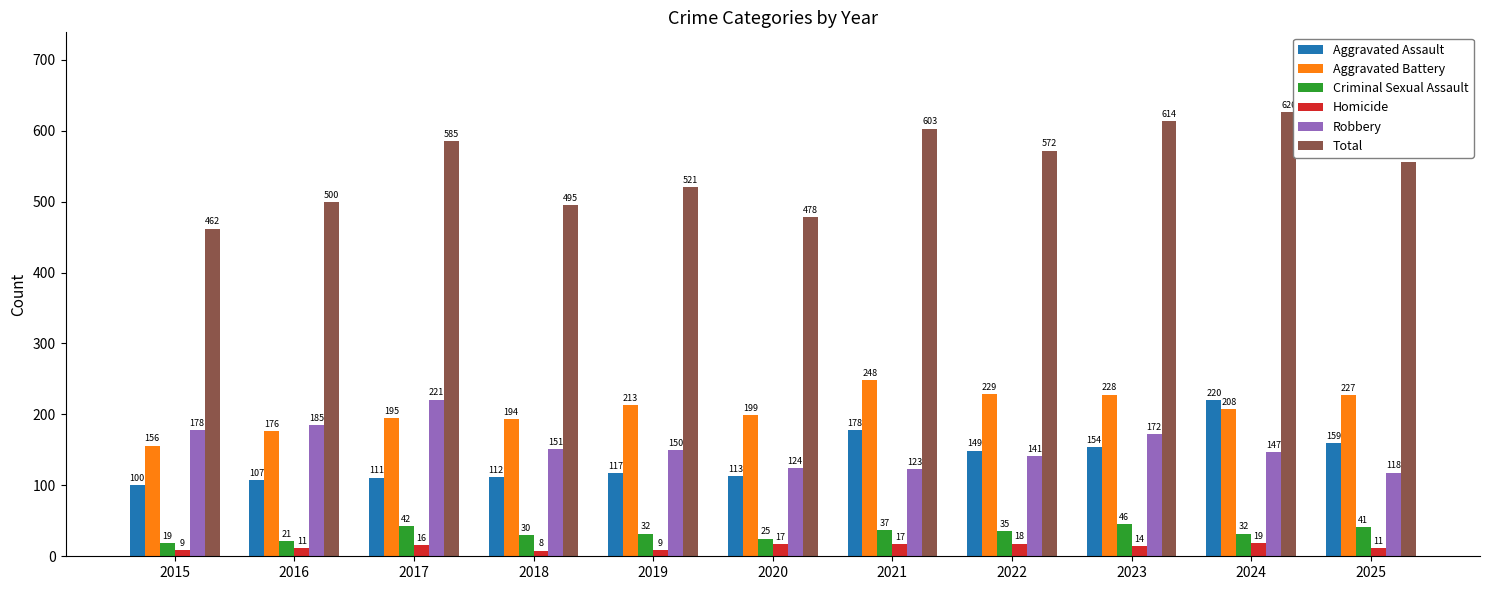

The value of Aggravated Assault at 2018 is 32. True or false?

False